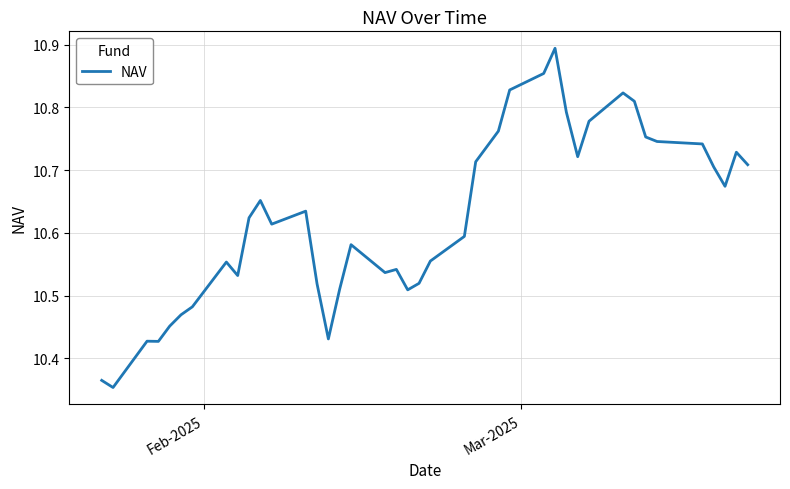

What is the difference between the maximum and minimum values?

0.5